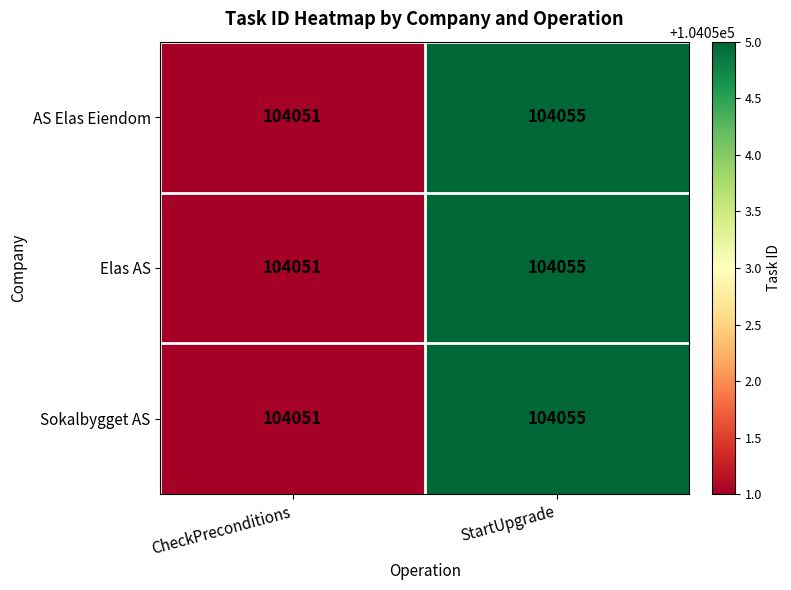

What is the average value of the Sokalbygget AS series?

104053